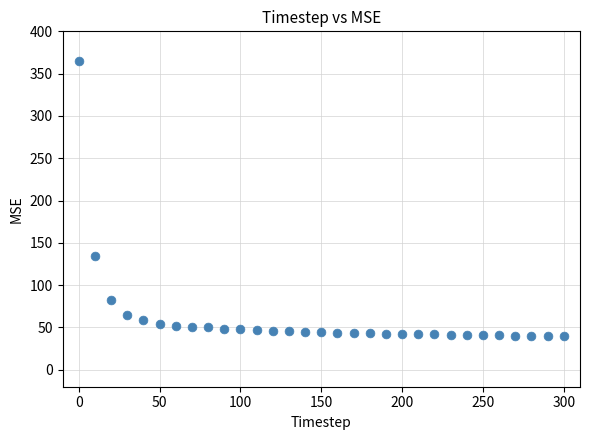

What is the range of X values (max minus min)?

300.0